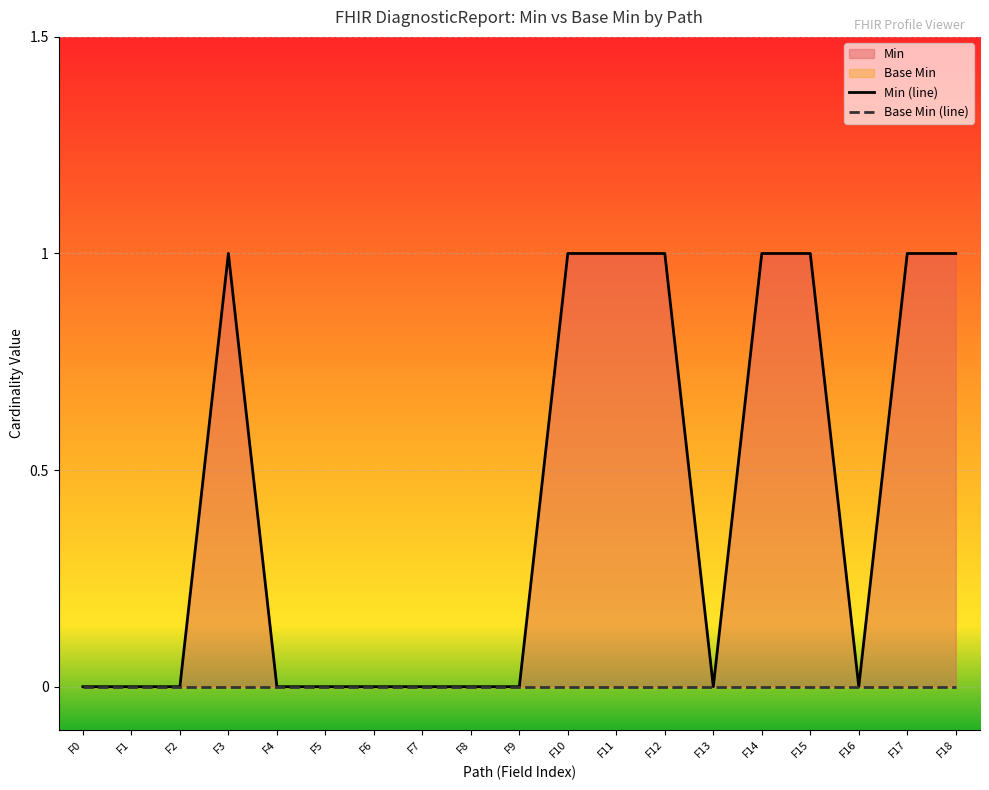

Rank the categories by Min (line) value from lowest to highest.

F0, F1, F2, F4, F5, F6, F7, F8, F9, F13, F16, F3, F10, F11, F12, F14, F15, F17, F18